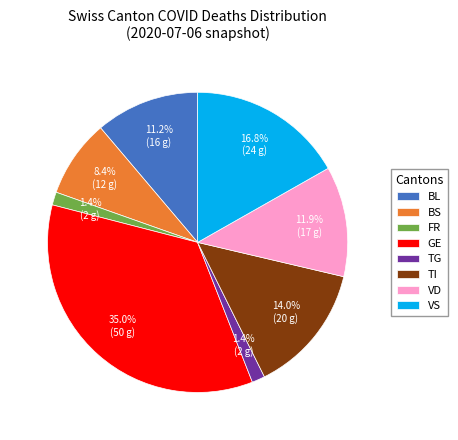

Is VD the majority of the pie?

No